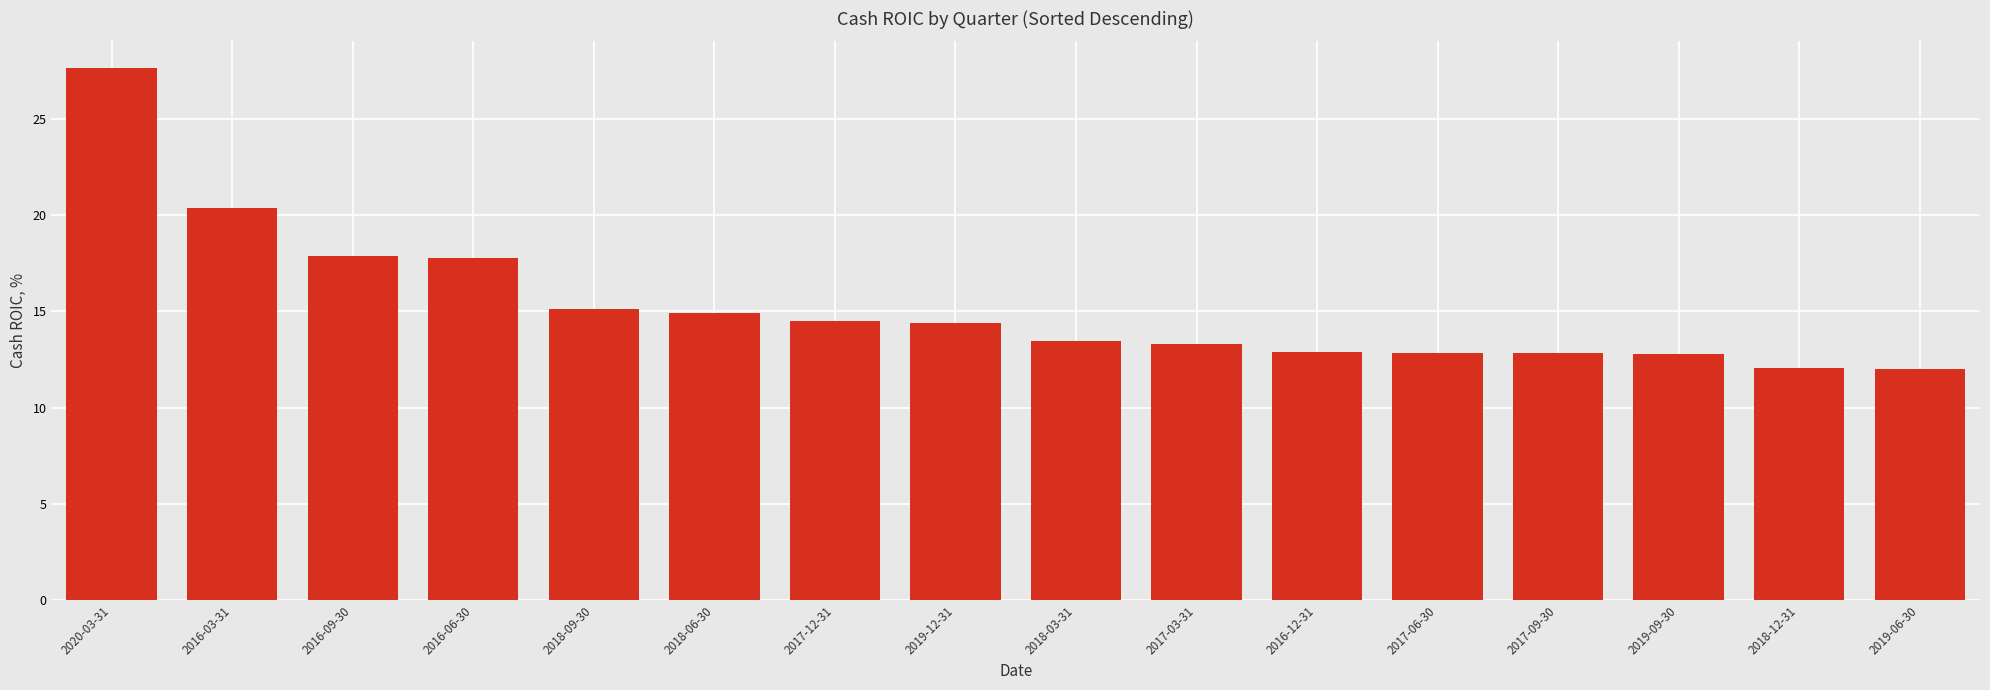

What is the ratio of the value at 2017-12-31 to the value at 2016-09-30?

0.8